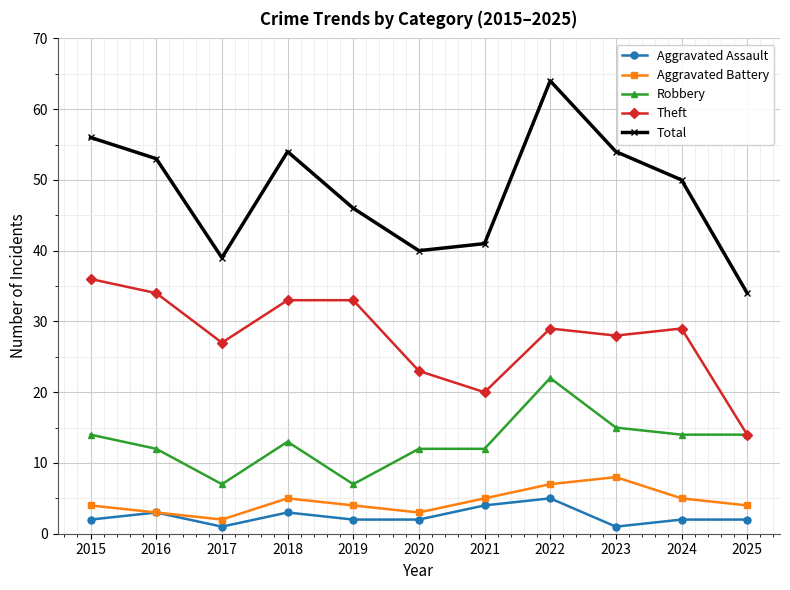

Where is the first local maximum for Robbery?

2018